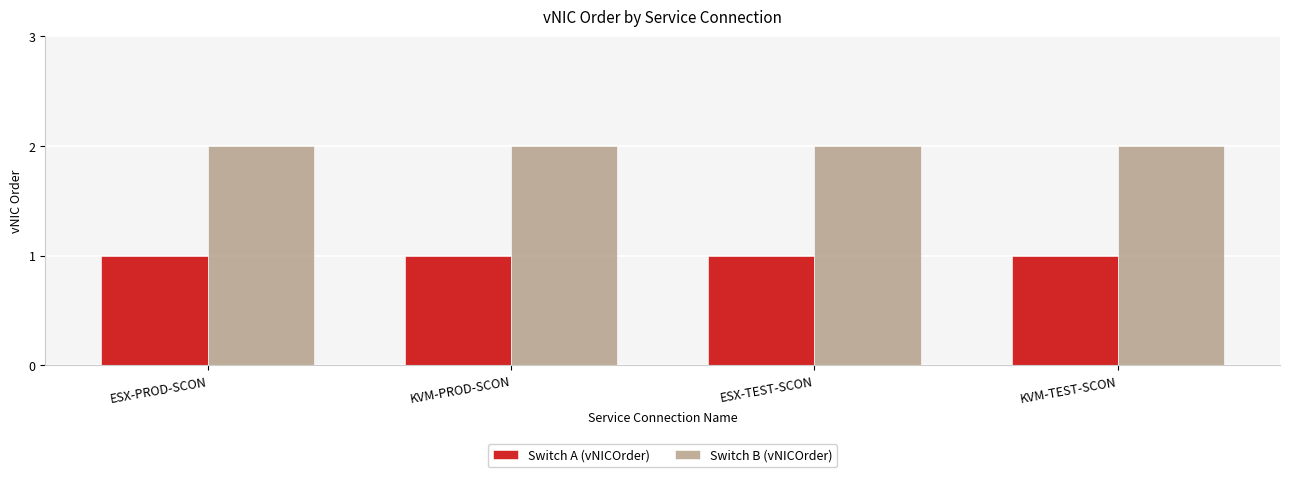

What is the highest value of the Switch A (vNICOrder) series?

1